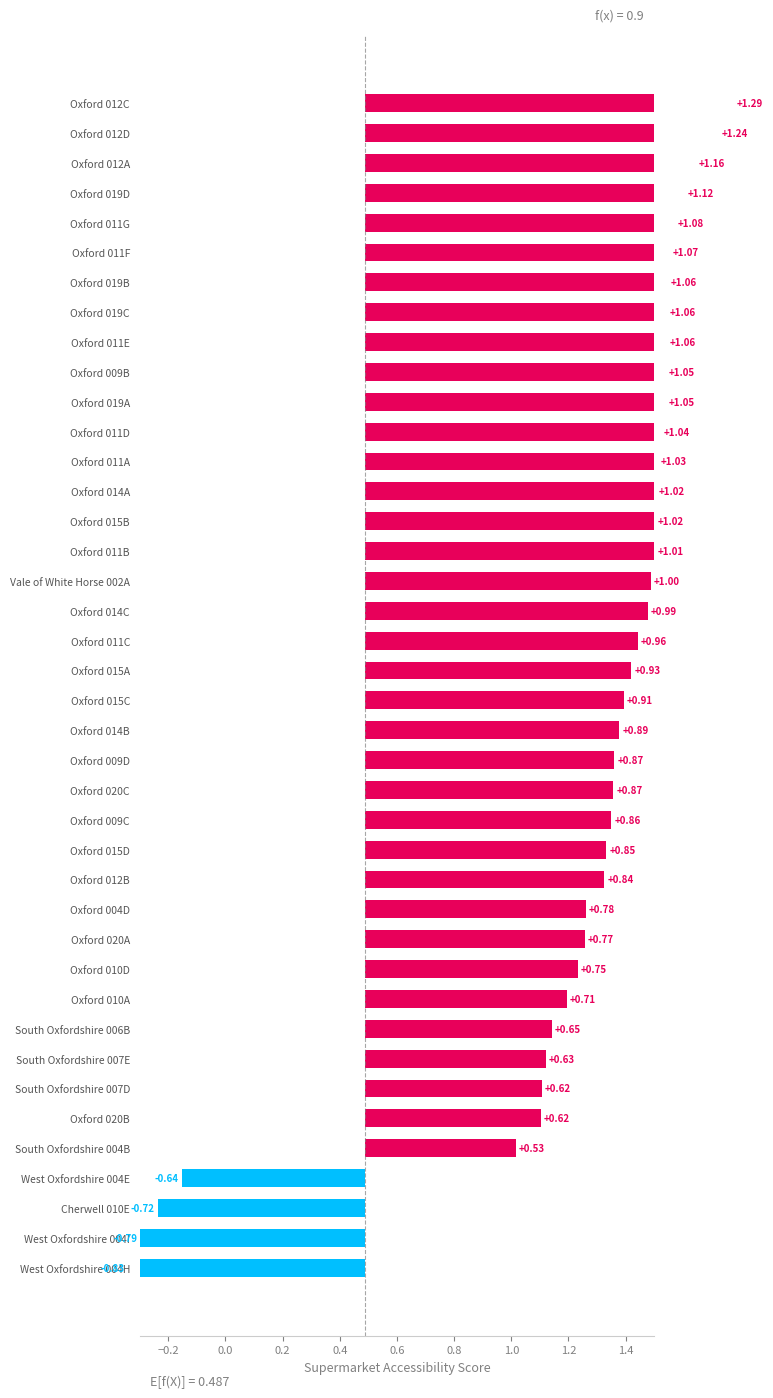

The chart shows a value of 1.1 at Oxford 011E. True or false?

True